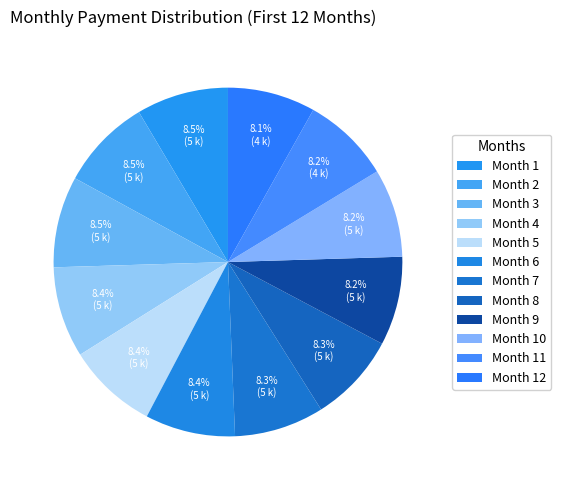

What is the largest slice in the pie chart?

Month 1